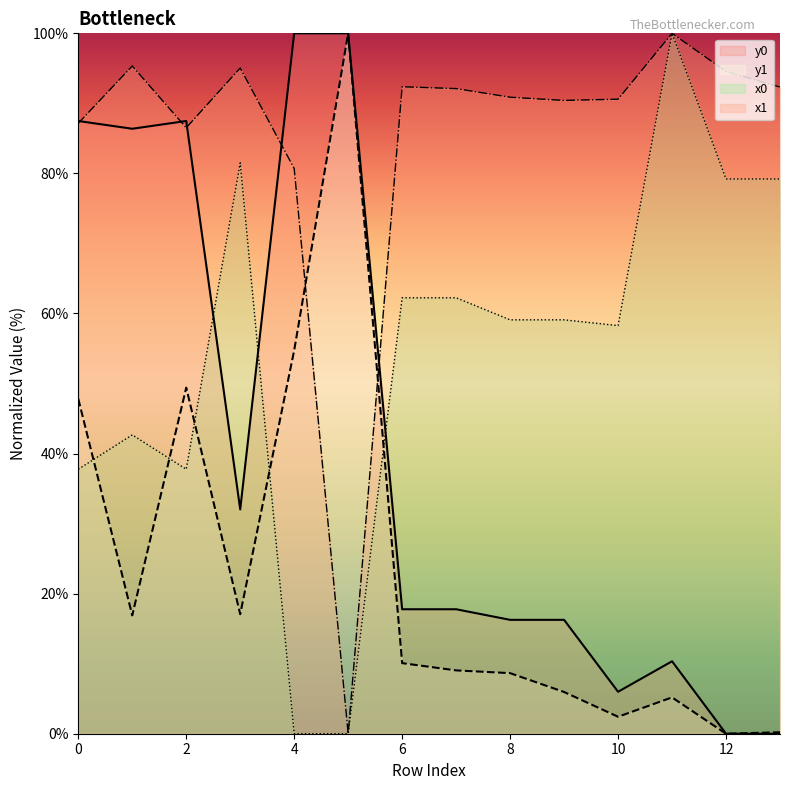

Where do y1 and x1 first cross each other?

4 and 5